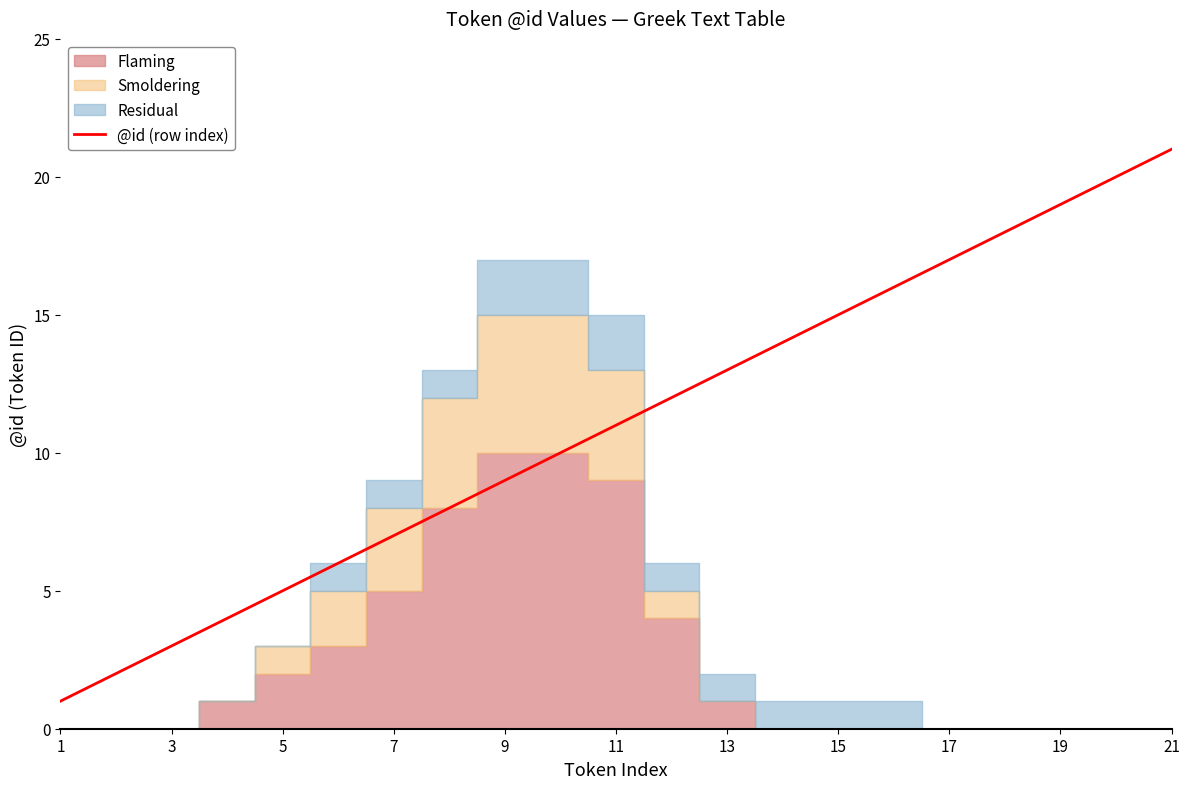

What is the highest value of the @id (row index) series?

21